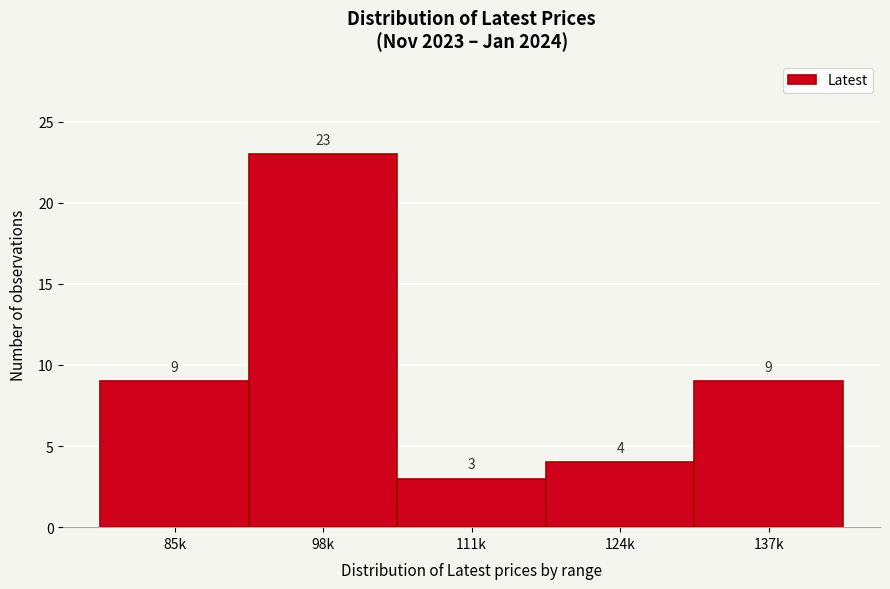

Reading left to right, transcribe all the data shown in this chart.

85k=9	98k=23	111k=3	124k=4	137k=9